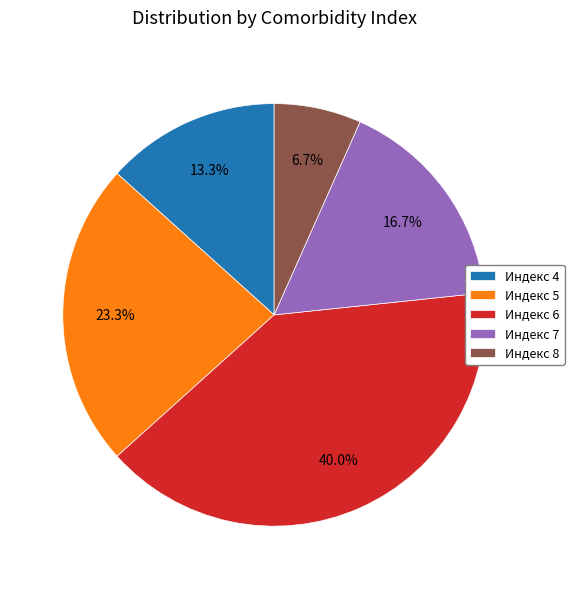

What percentage is NOT represented by Индекс 8?

93.3%